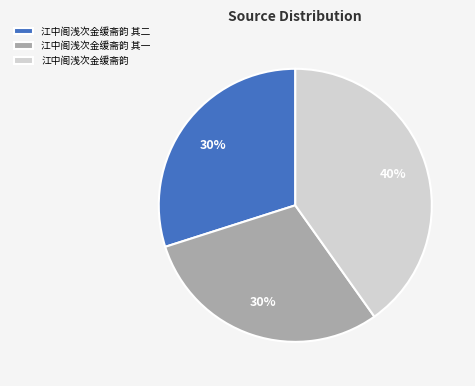

True or false: 江中阁浅次金缓斋韵 其二 accounts for 19% of the total.

False